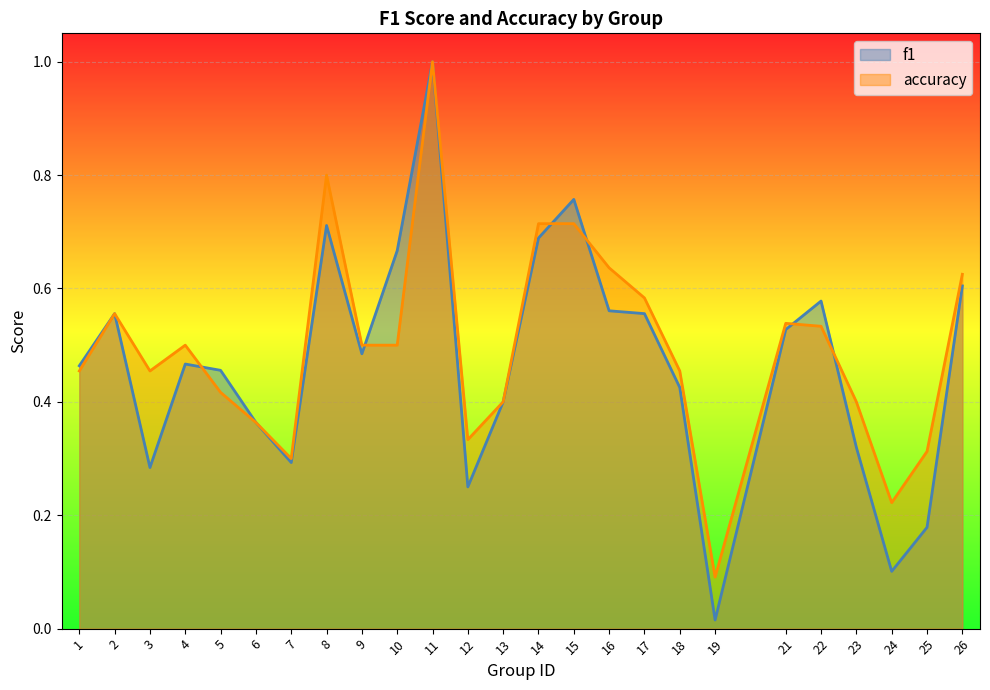

What is the value of the f1 point at the 5th from the left?

0.5